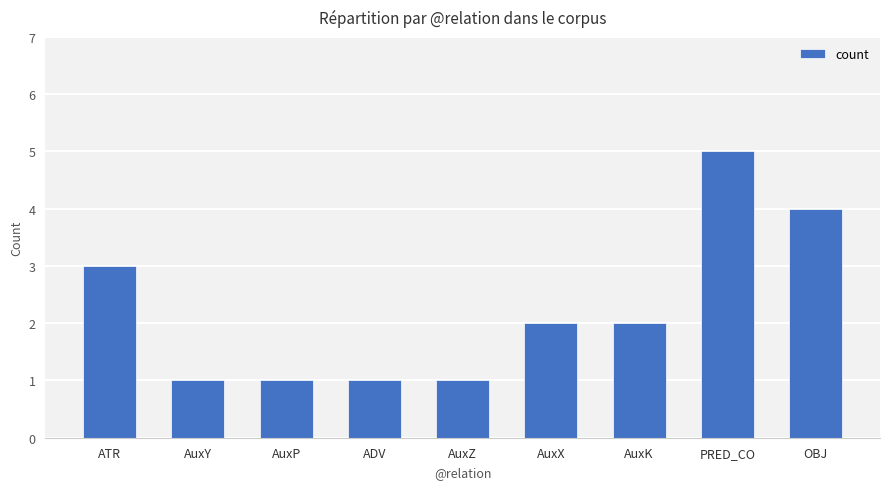

What is the difference between the maximum and minimum values?

4